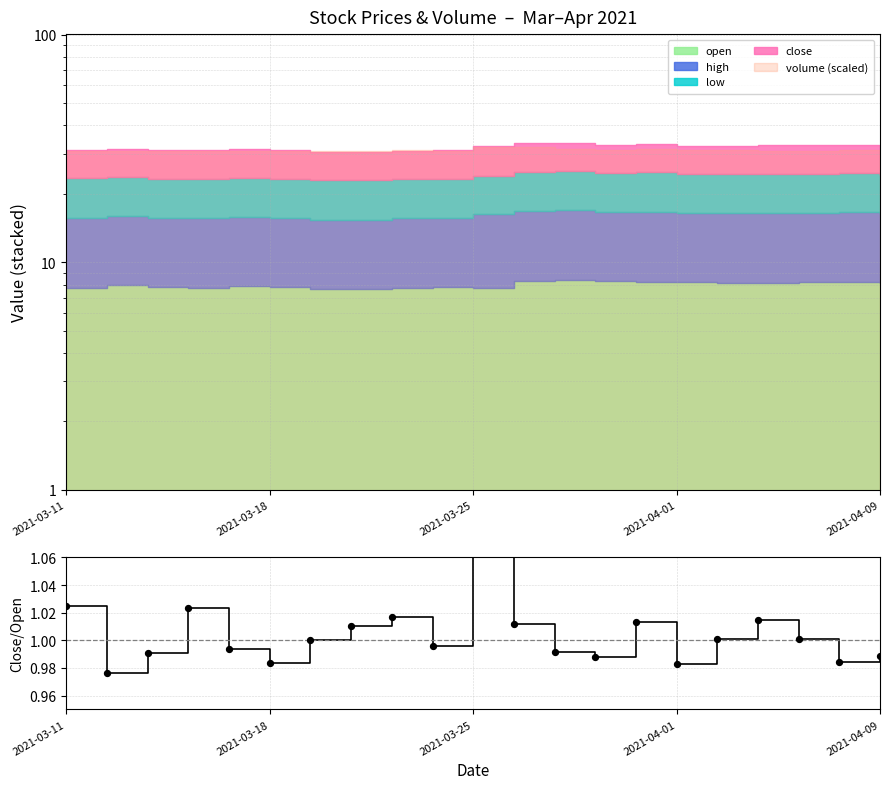

Is the value of close/open pts at 20 greater than the value of close/open at 6?

No